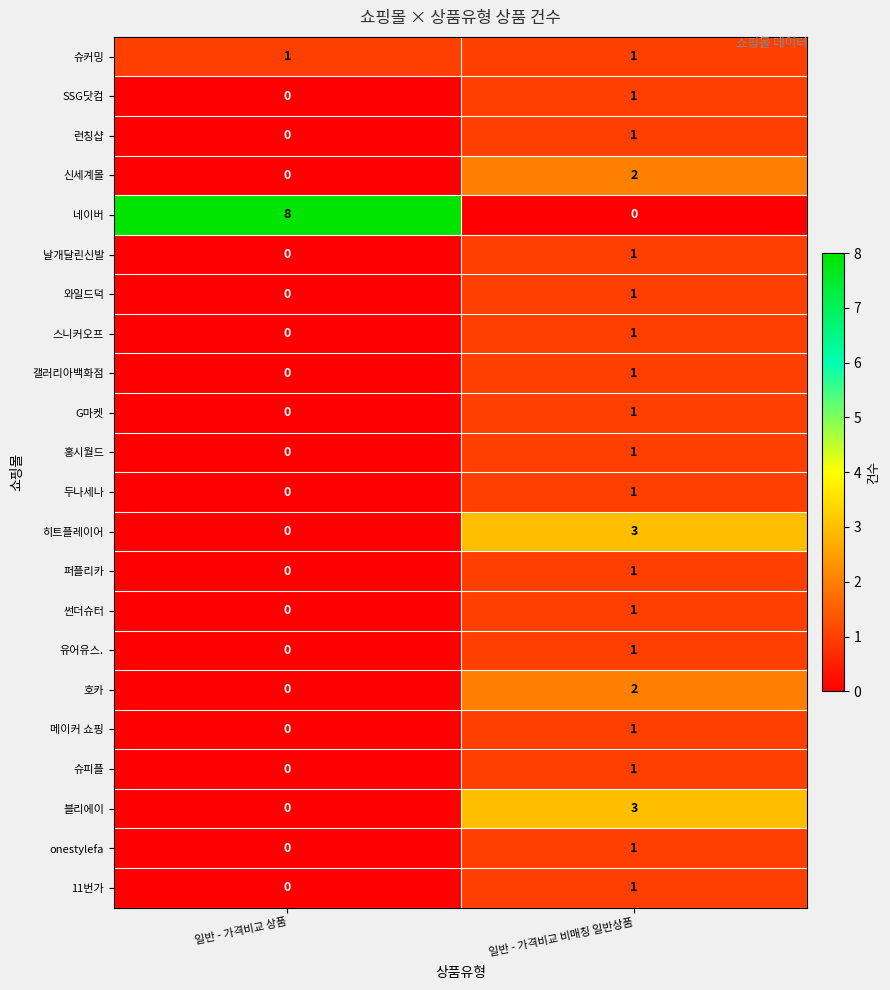

Which series changed the most between 일반 - 가격비교 상품 and 일반 - 가격비교 비매칭 일반상품?

네이버